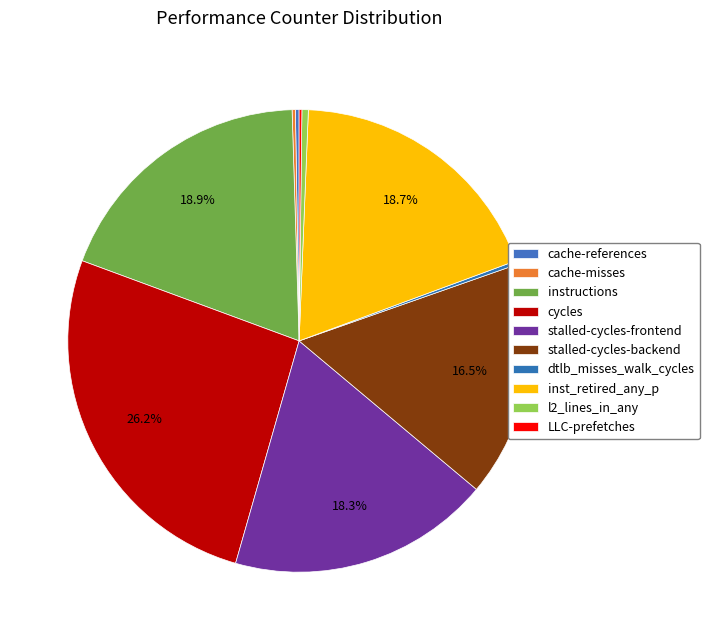

Which slice is the smallest?

LLC-prefetches